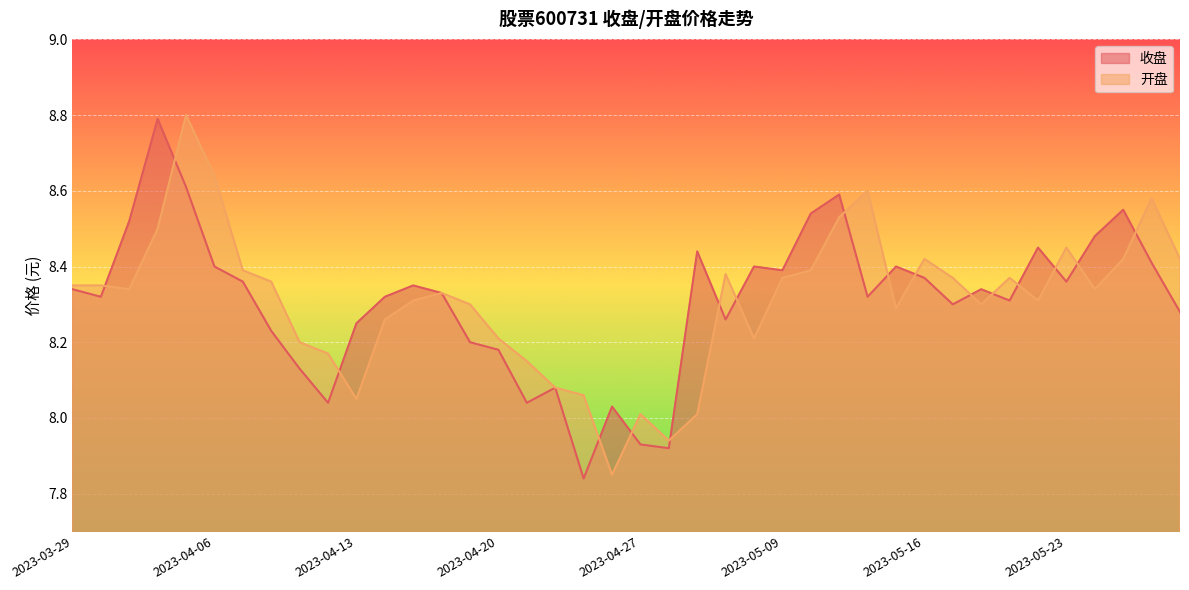

What is the sum of all 开盘 values?

332.4